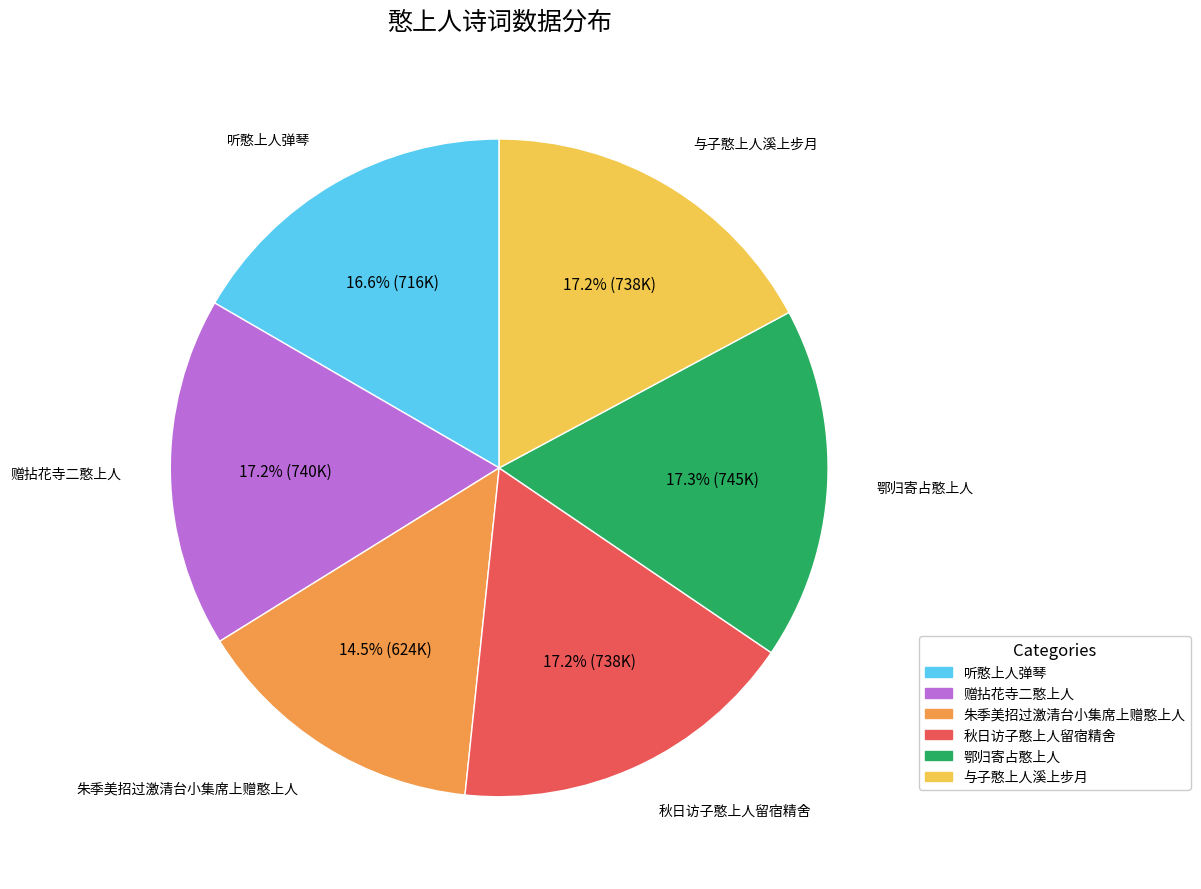

Which category has the smallest portion of the pie?

朱季美招过激清台小集席上赠憨上人